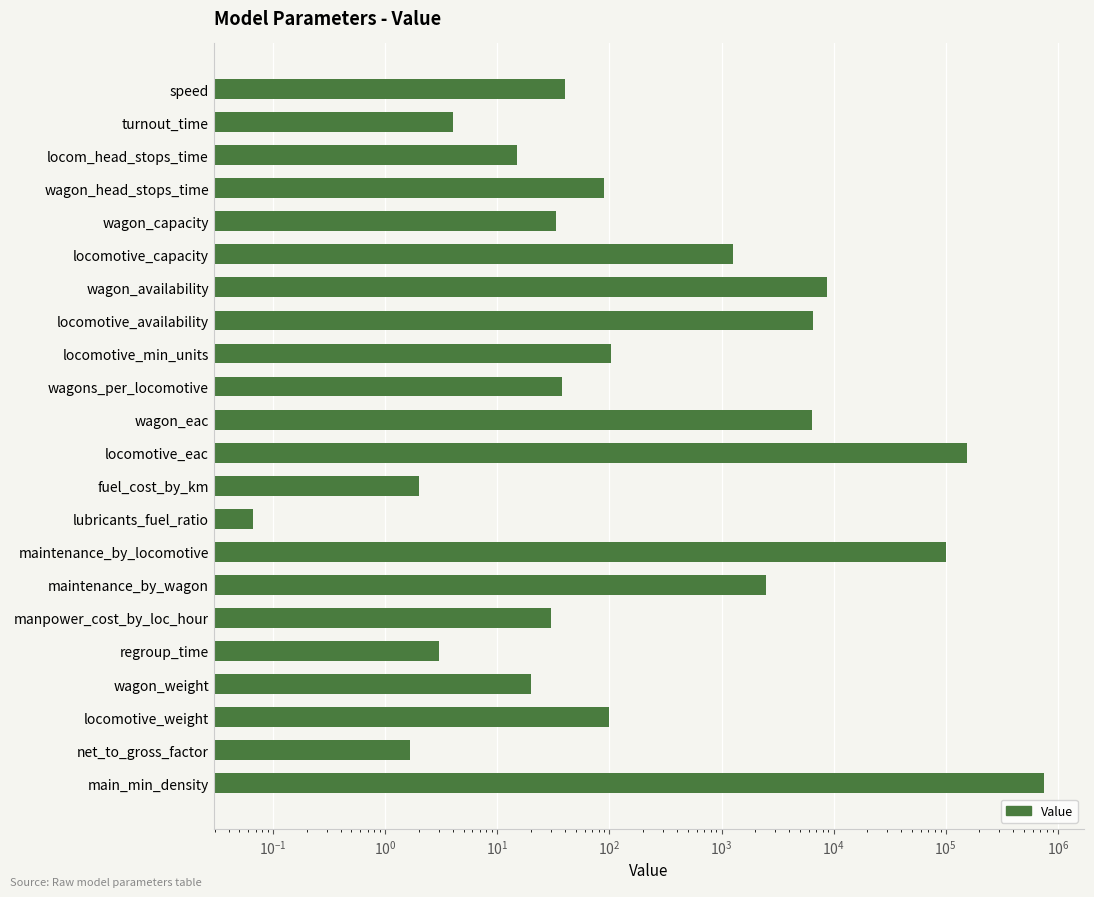

Count the number of categories in the chart.

22